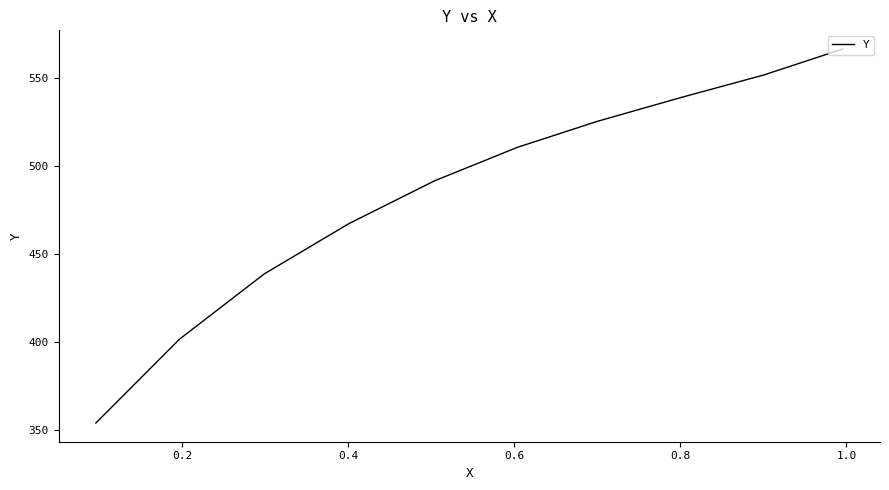

The chart shows a value of 701.4 at 1.2. True or false?

False